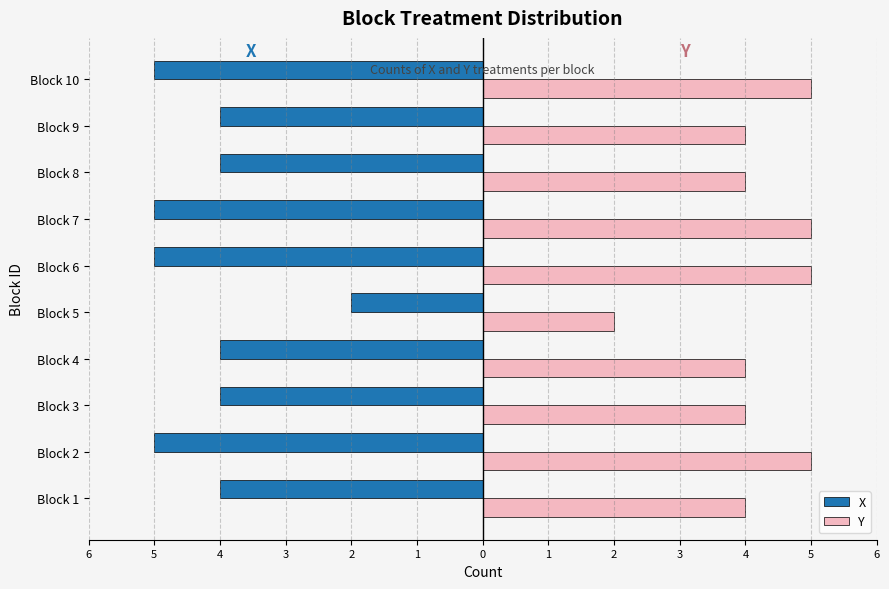

What are all the series names shown in the legend?

X, Y